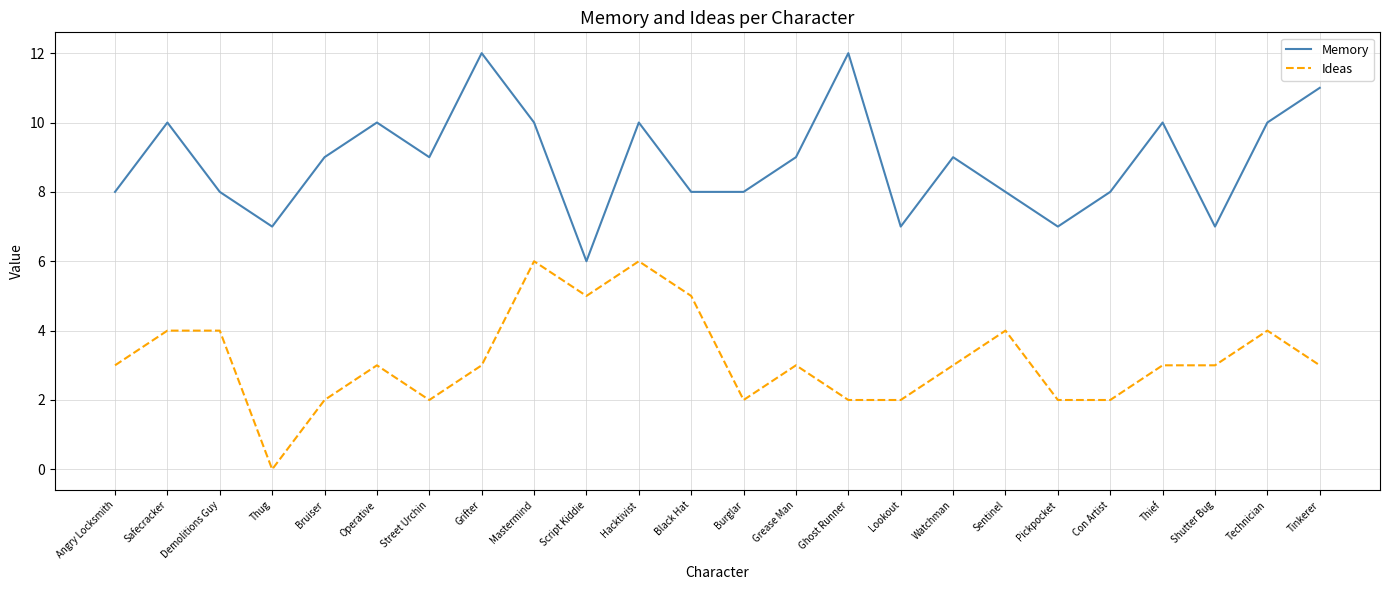

What is the difference between the Memory values at Tinkerer and Burglar?

3